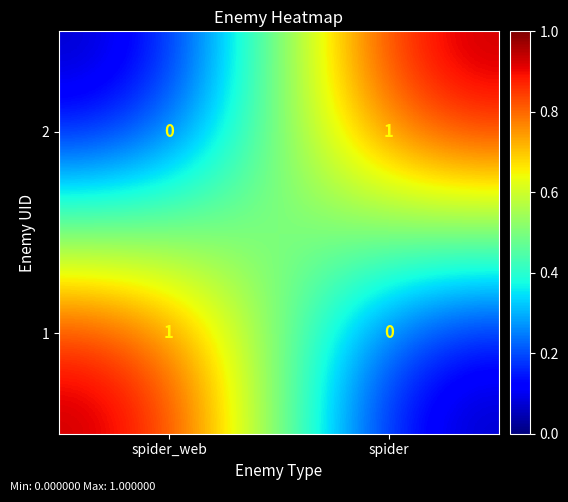

What is the total value across all series at spider?

1